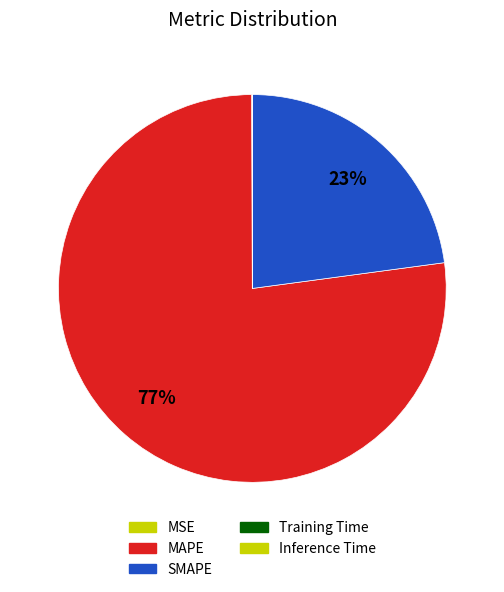

Does MSE account for over 50% of the chart?

No